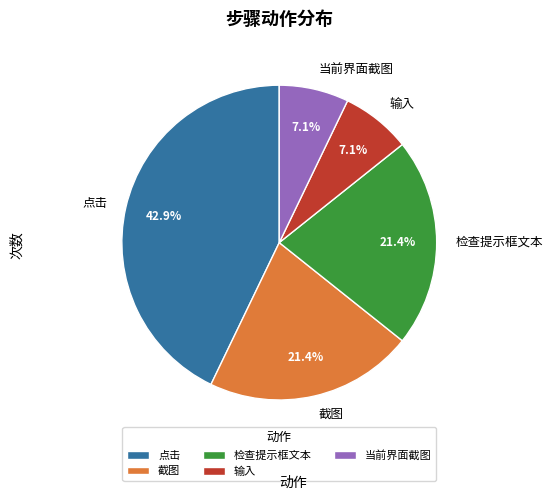

What portion of the pie excludes 检查提示框文本?

78.6%